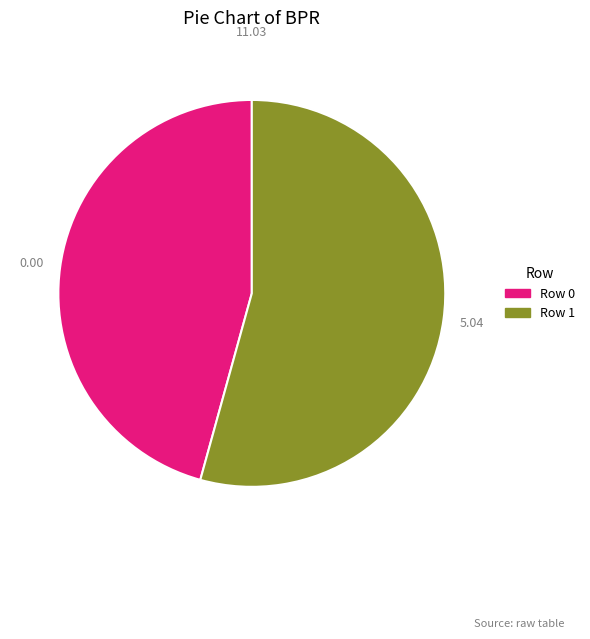

Rank the categories by value from lowest to highest.

Row 0, Row 1